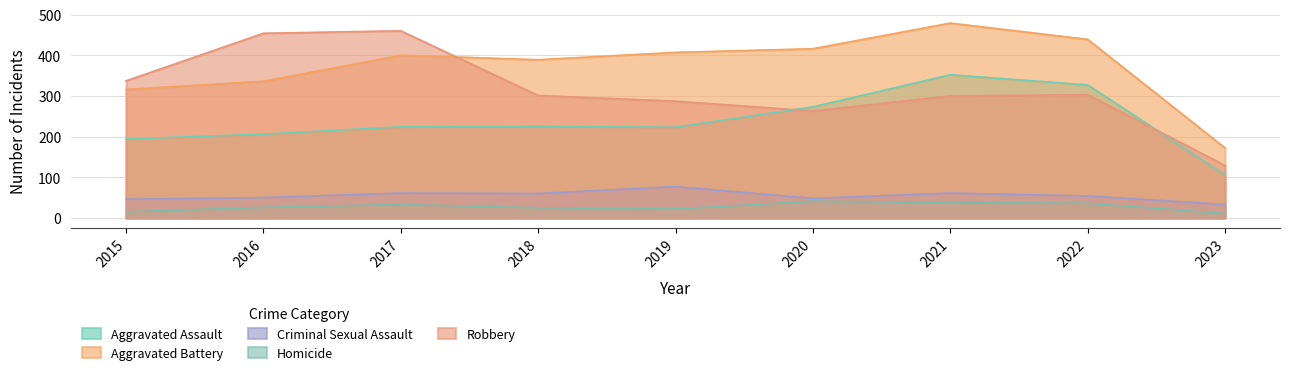

At how many categories does at least one series exceed 248?

8